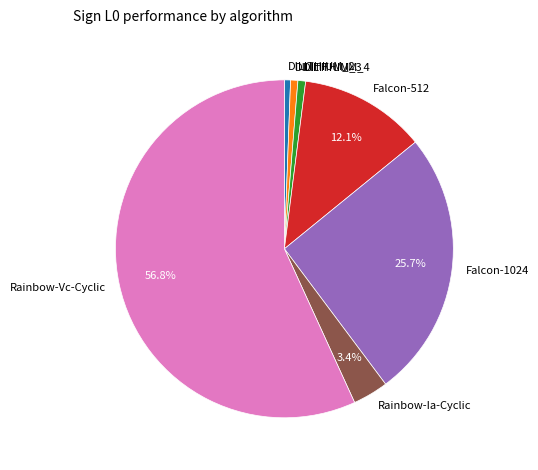

What is the largest slice in the pie chart?

Rainbow-Vc-Cyclic